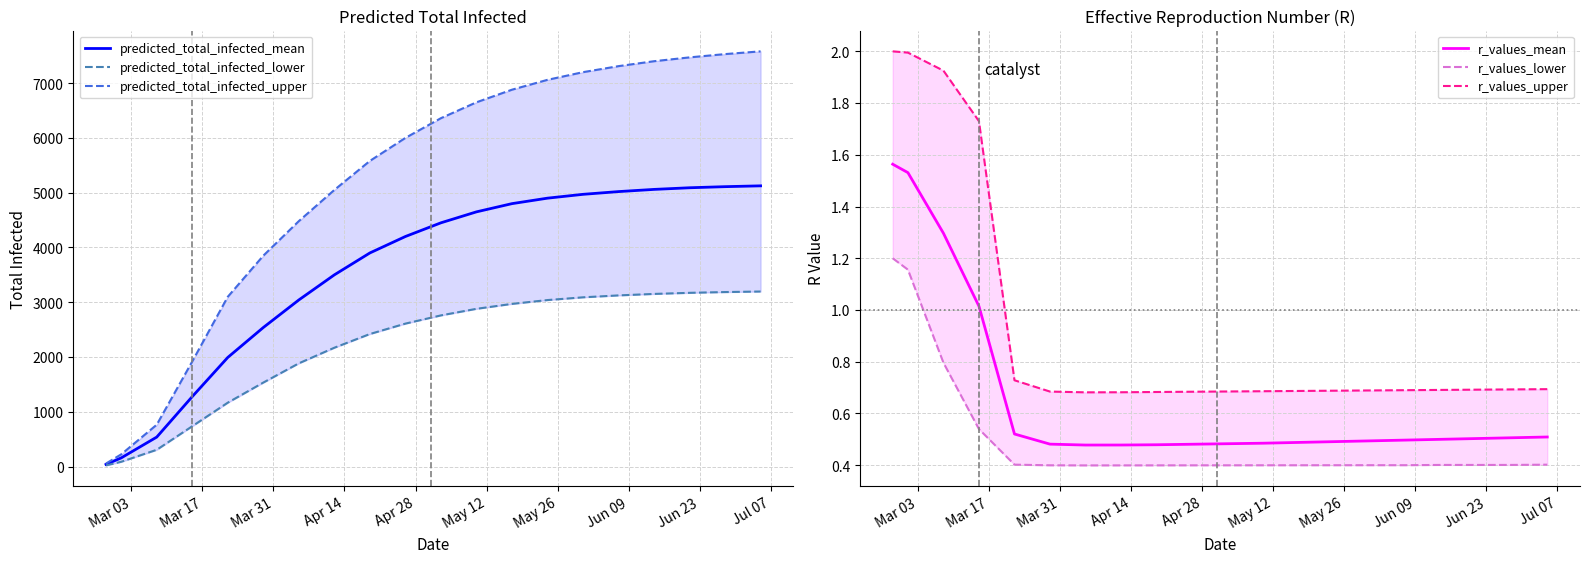

What is the maximum value for predicted_total_infected_mean?

5125